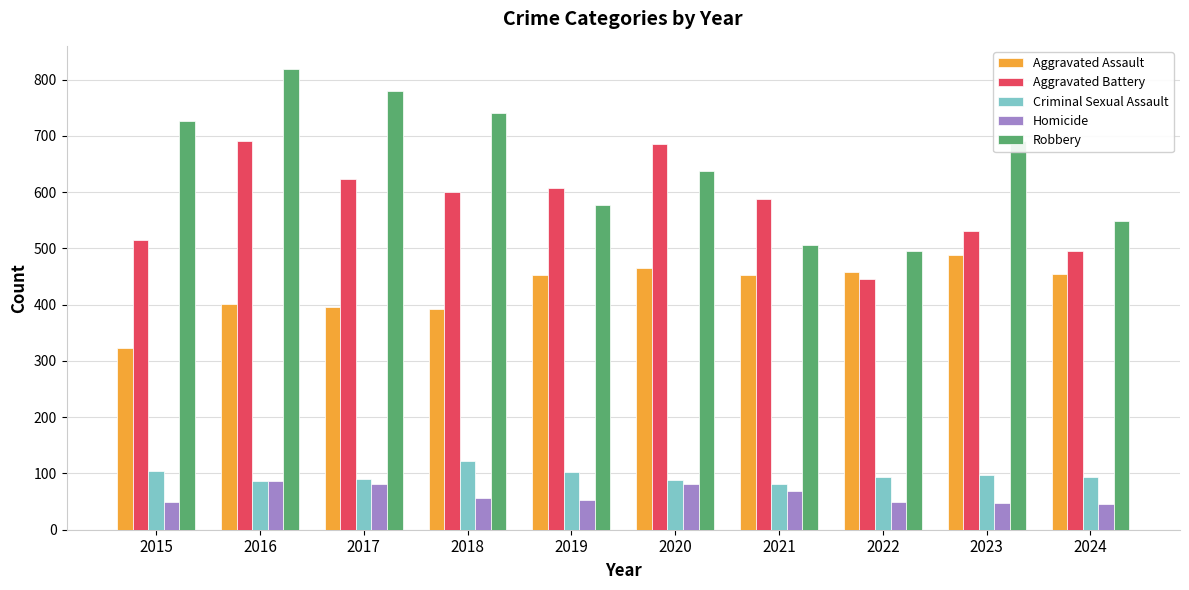

What is the difference between the Aggravated Assault values at 2018 and 2015?

69